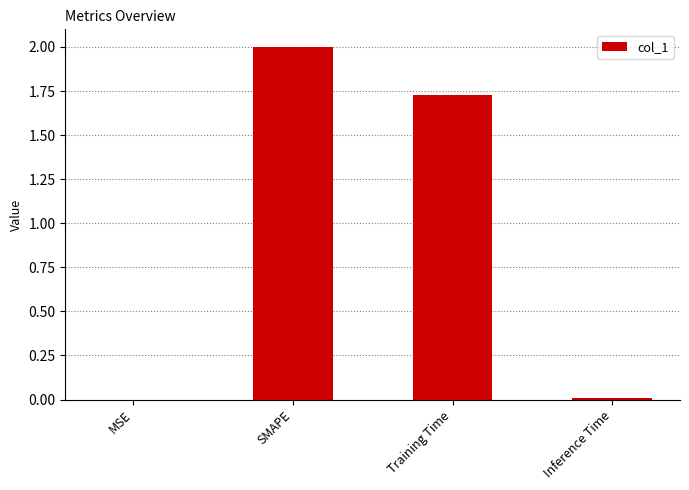

What is the sum of all values?

3.7